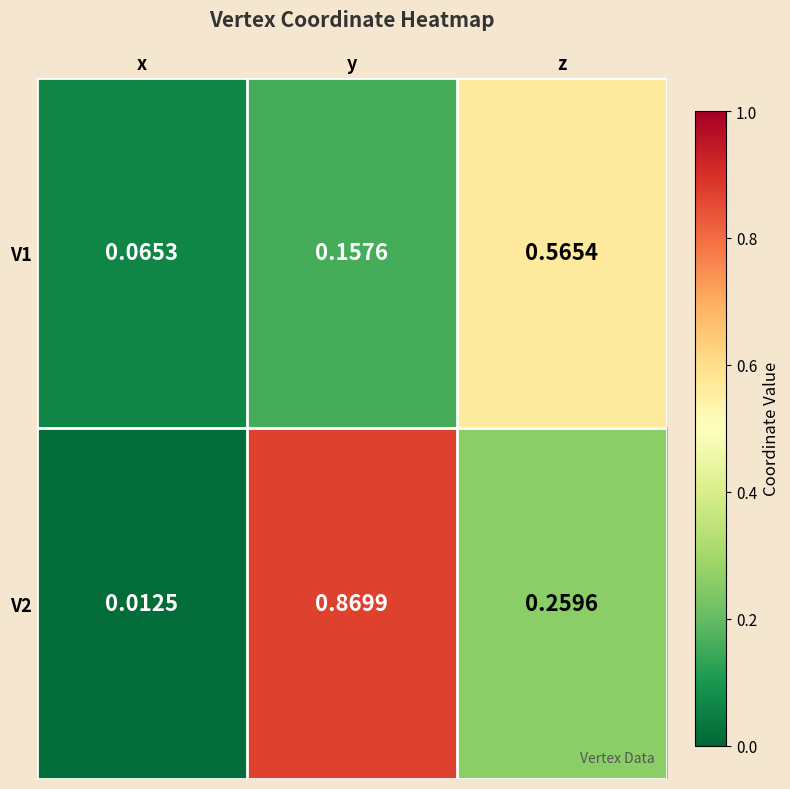

What is the total value across all series at y?

1.0